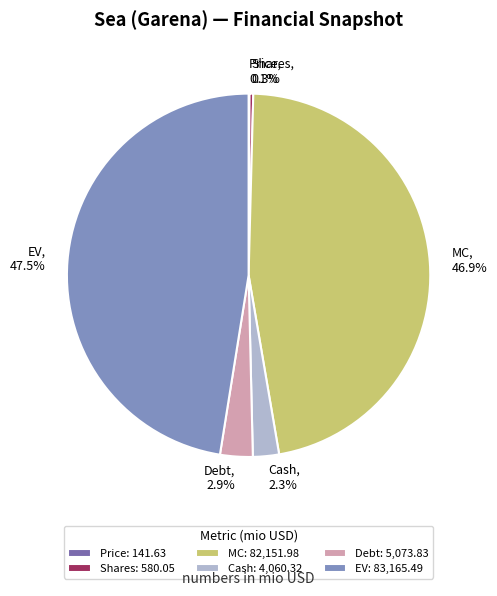

Does Debt account for over 50% of the chart?

No